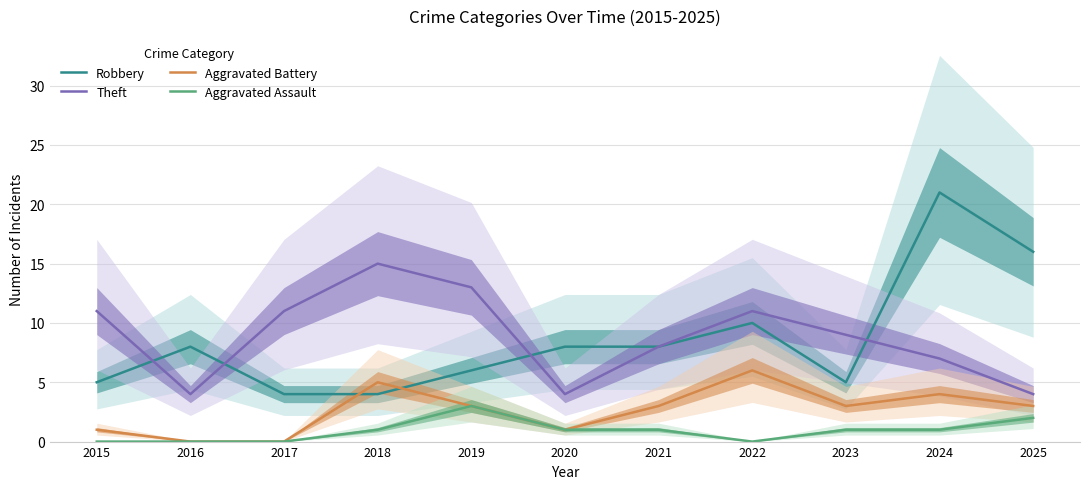

What is the sum of the Robbery values at 2018 and 2024?

25